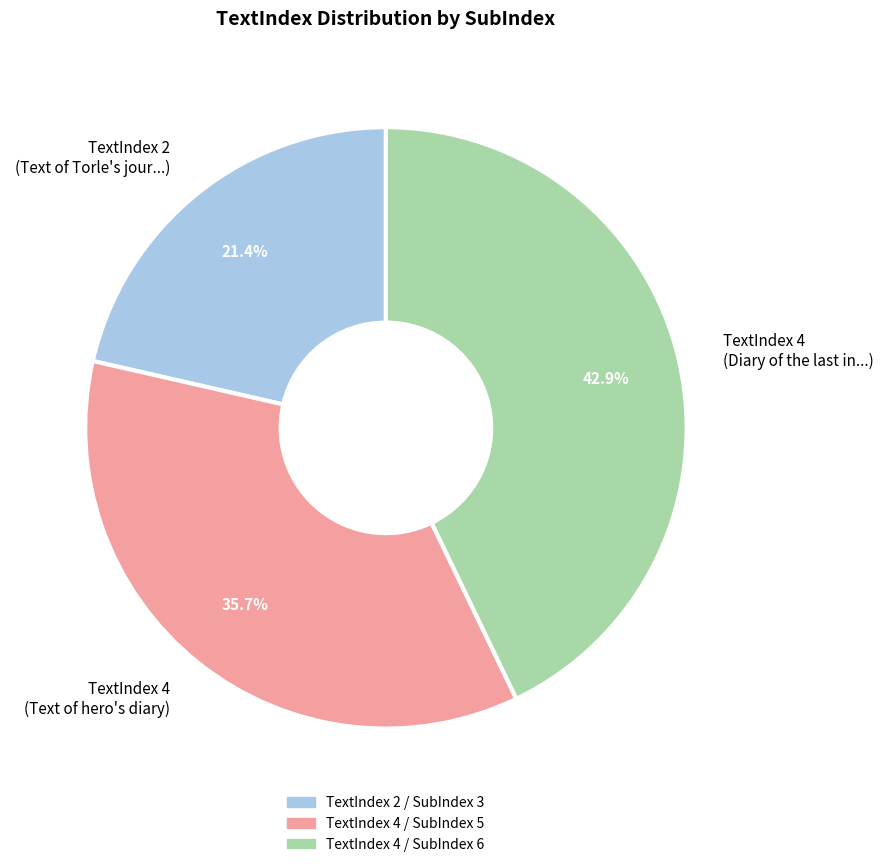

Is there any slice that represents more than half of the pie?

No